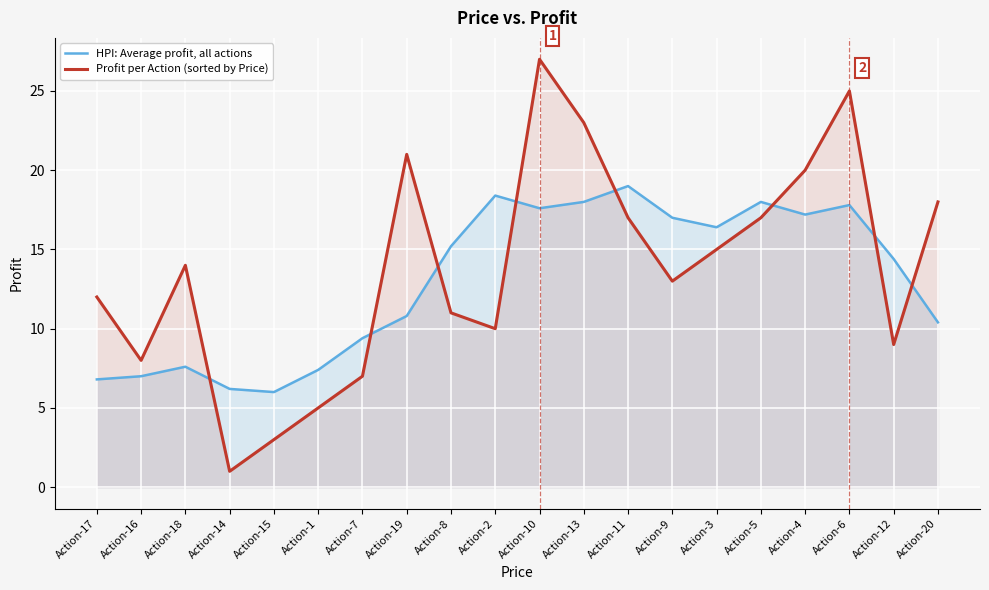

How many lines are shown in the chart?

2